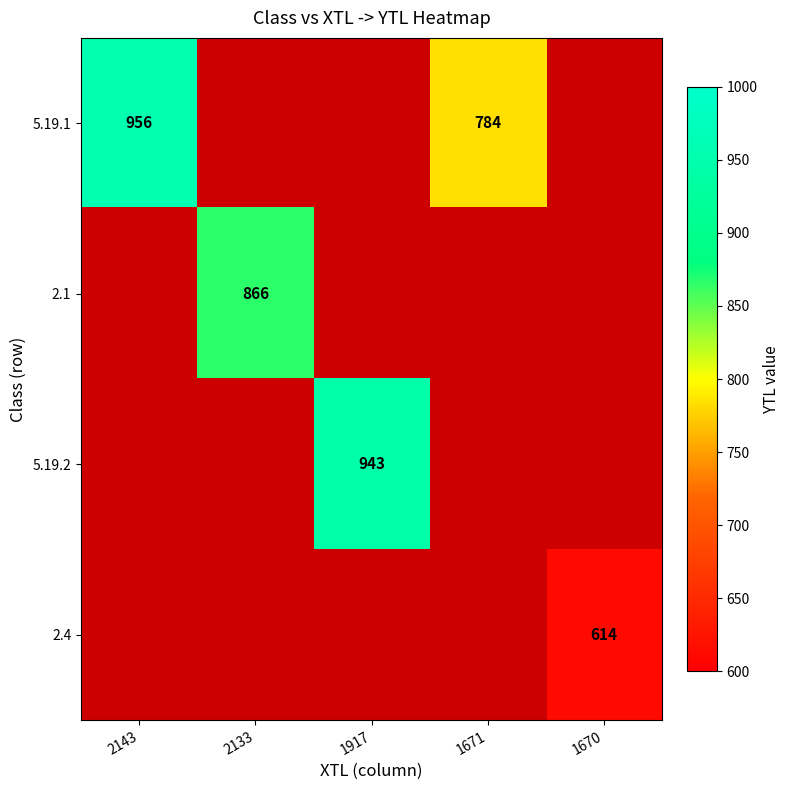

The value of 5.19.1 at 1671 is 1120. True or false?

False